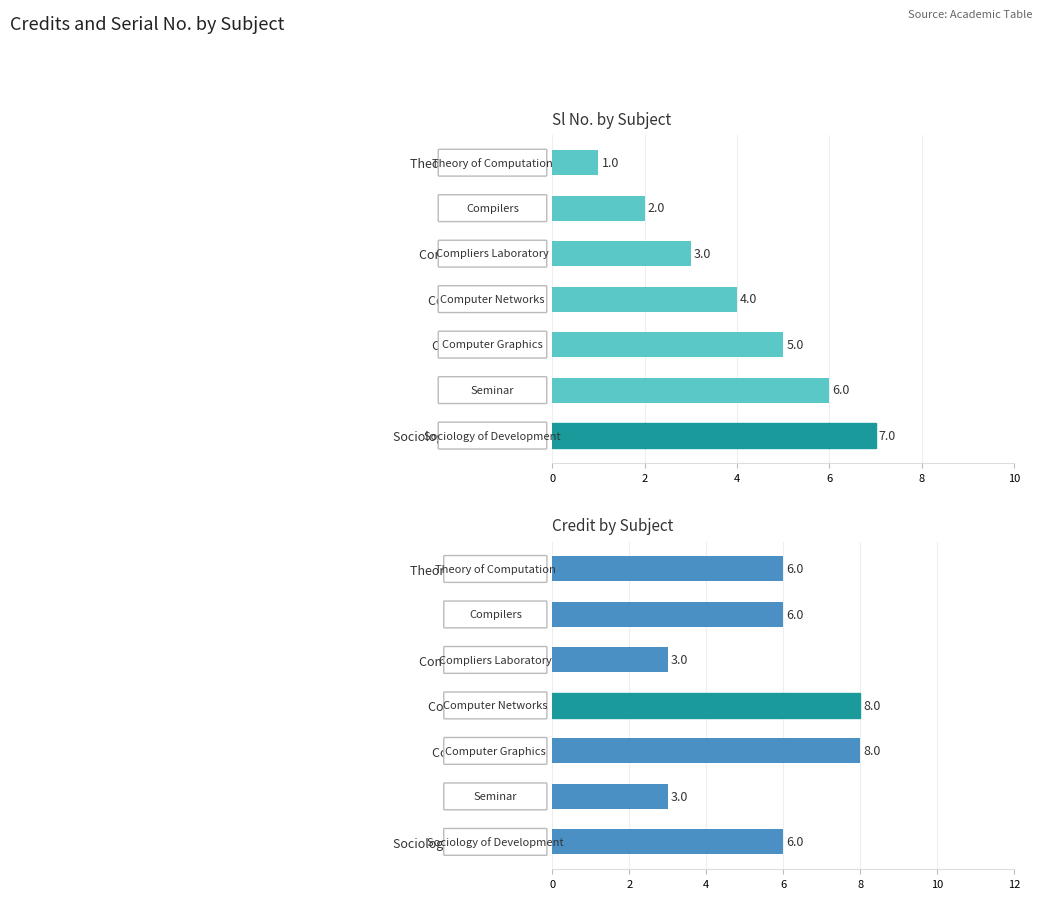

What is the smallest value displayed?

1